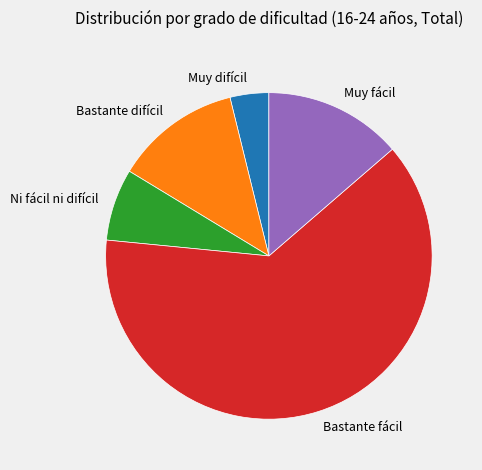

How many segments does this pie chart have?

5